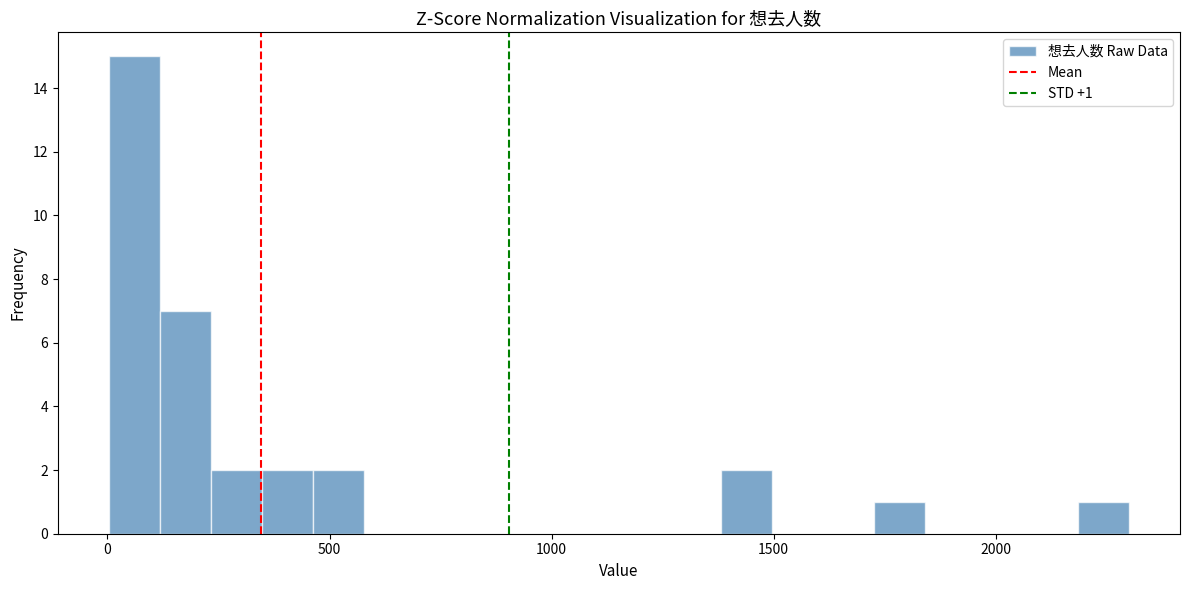

Around what value on the x-axis is the tallest bar? Give the approximate position of its centre, as read against the axis.

50